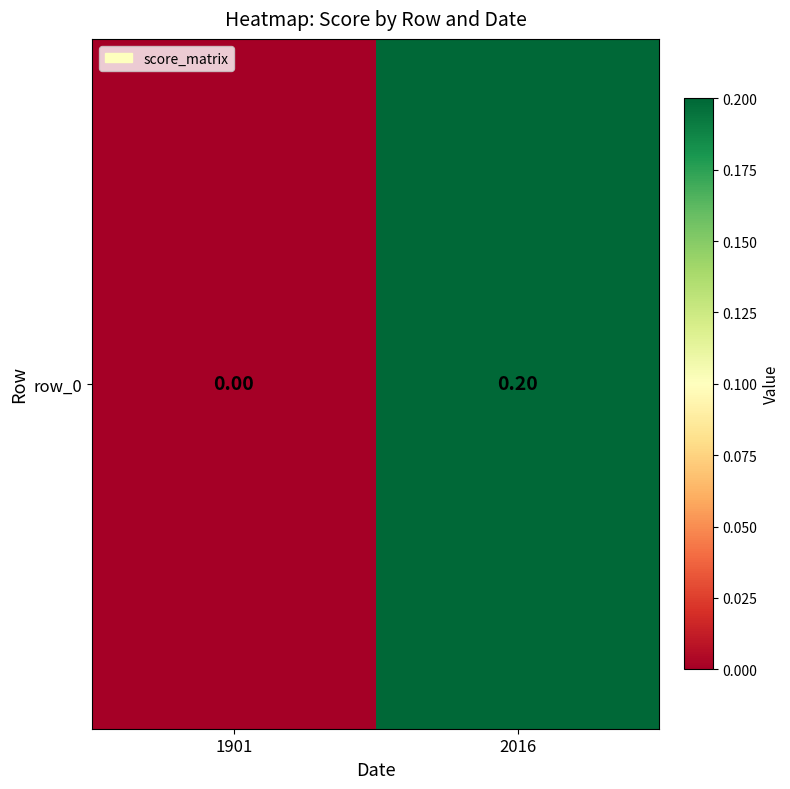

Where is the data nearest to the value 0?

1901